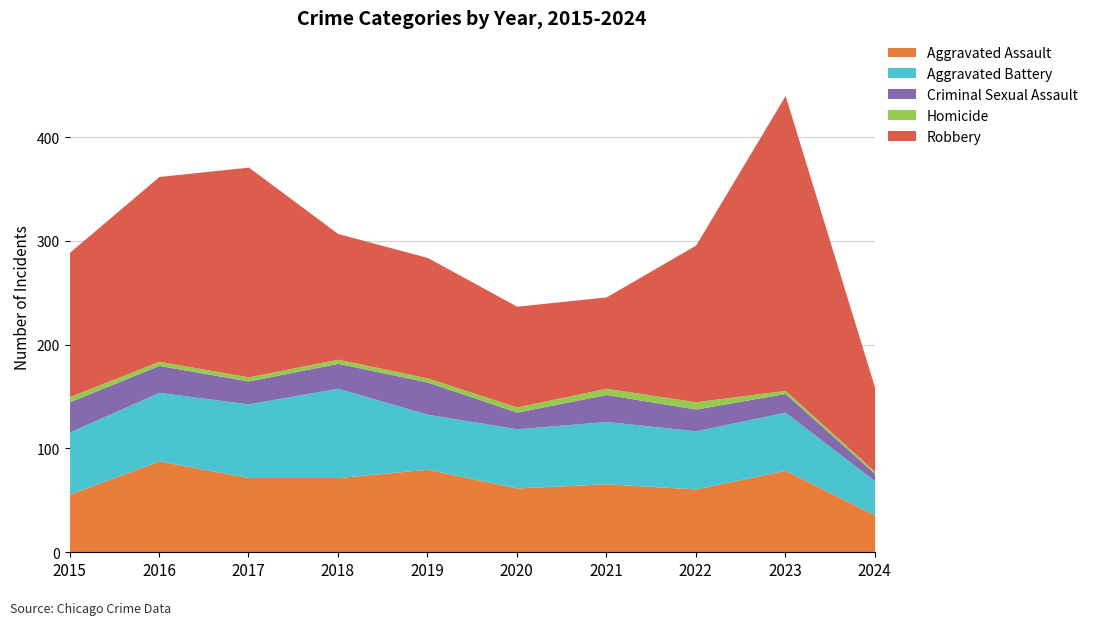

Rank the series at 2024 from highest to lowest value.

Robbery, Aggravated Assault, Aggravated Battery, Criminal Sexual Assault, Homicide